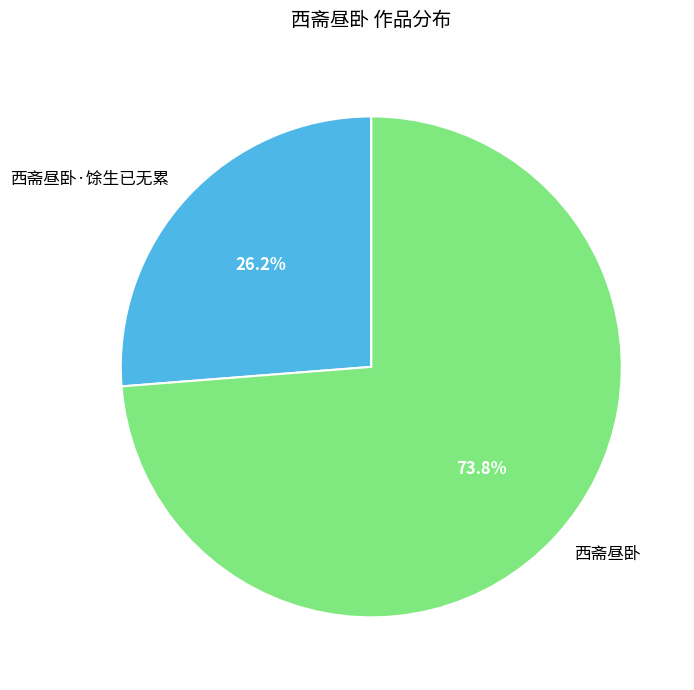

Which has a higher value, 西斋昼卧 or 西斋昼卧·馀生已无累?

西斋昼卧